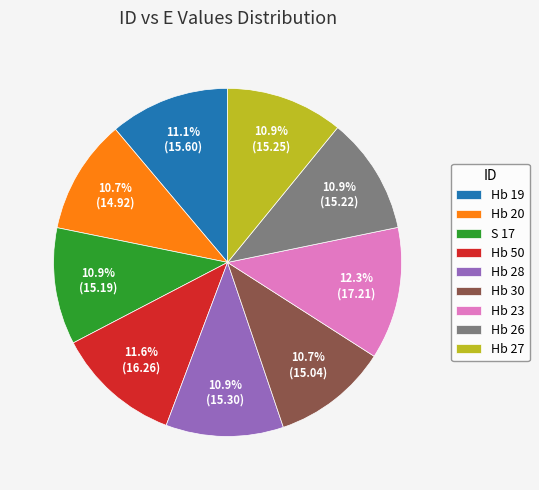

To the nearest percent, what percentage of the pie is Hb 23?

12%